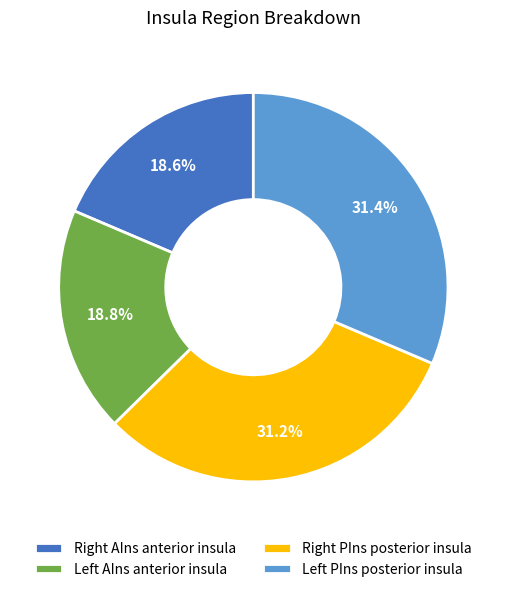

Count the number of slices in the pie.

4